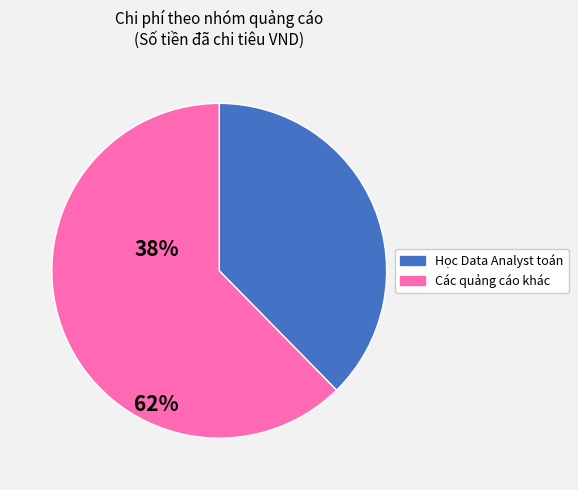

What is the largest slice in the pie chart?

Các quảng cáo khác